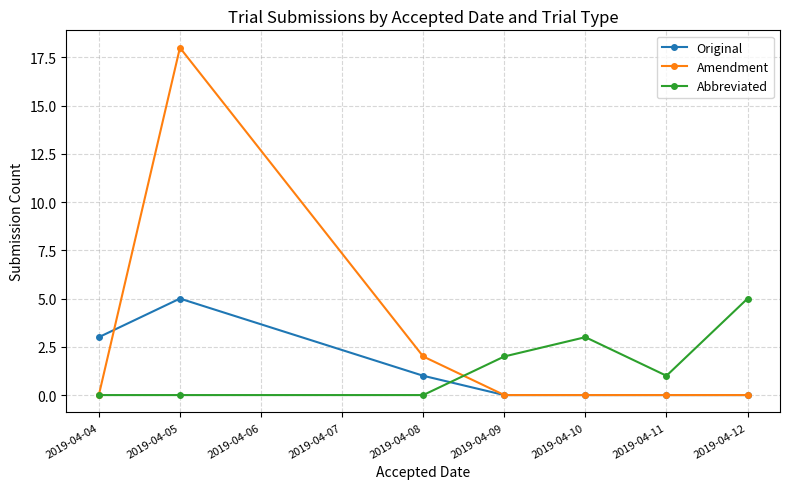

Which series has the largest range (max minus min)?

Amendment